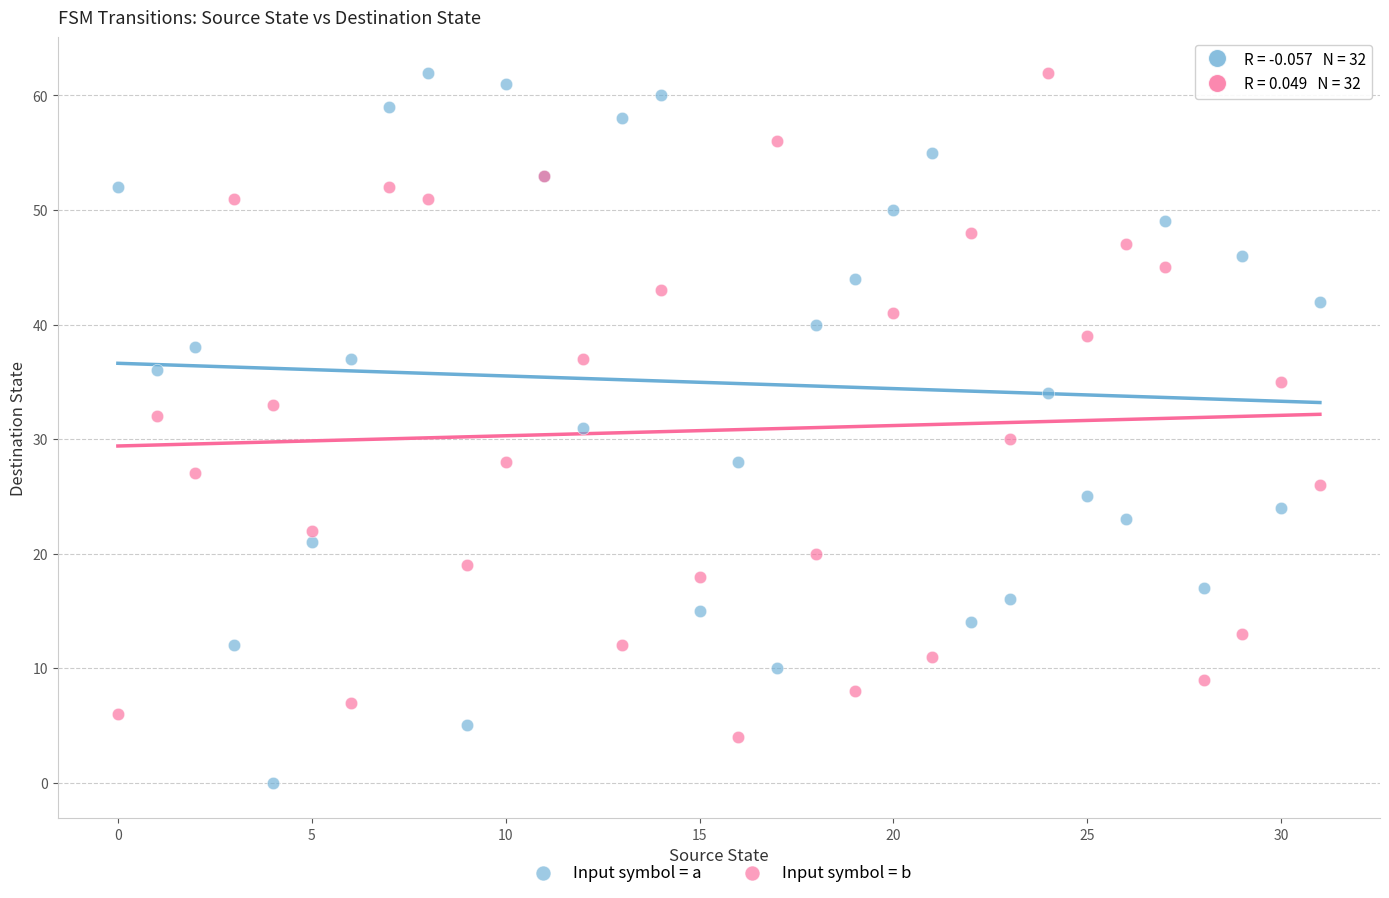

What are all the series names shown in the legend?

Input symbol = a, Input symbol = b